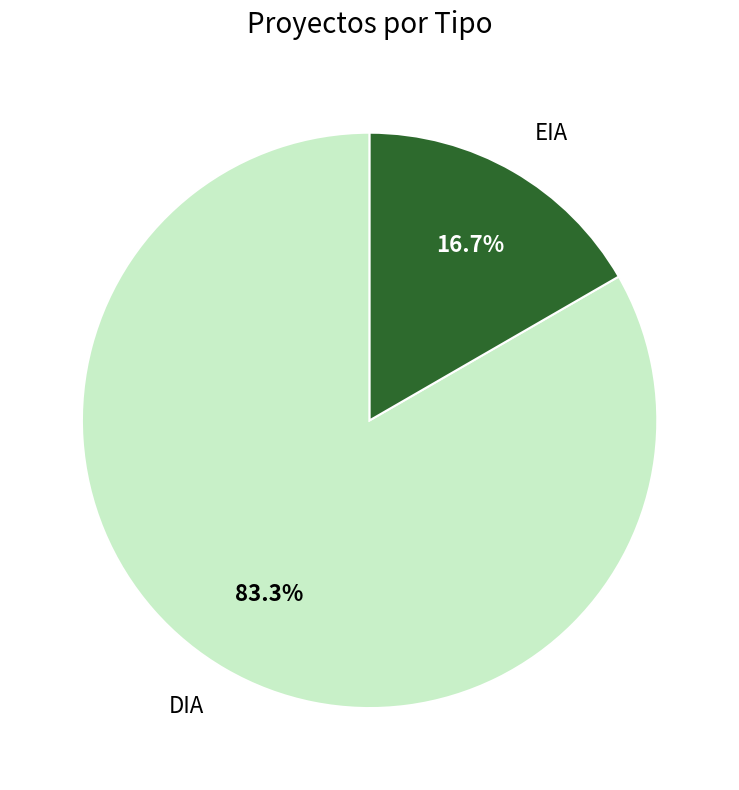

What percentage do EIA and DIA together represent?

100.0%